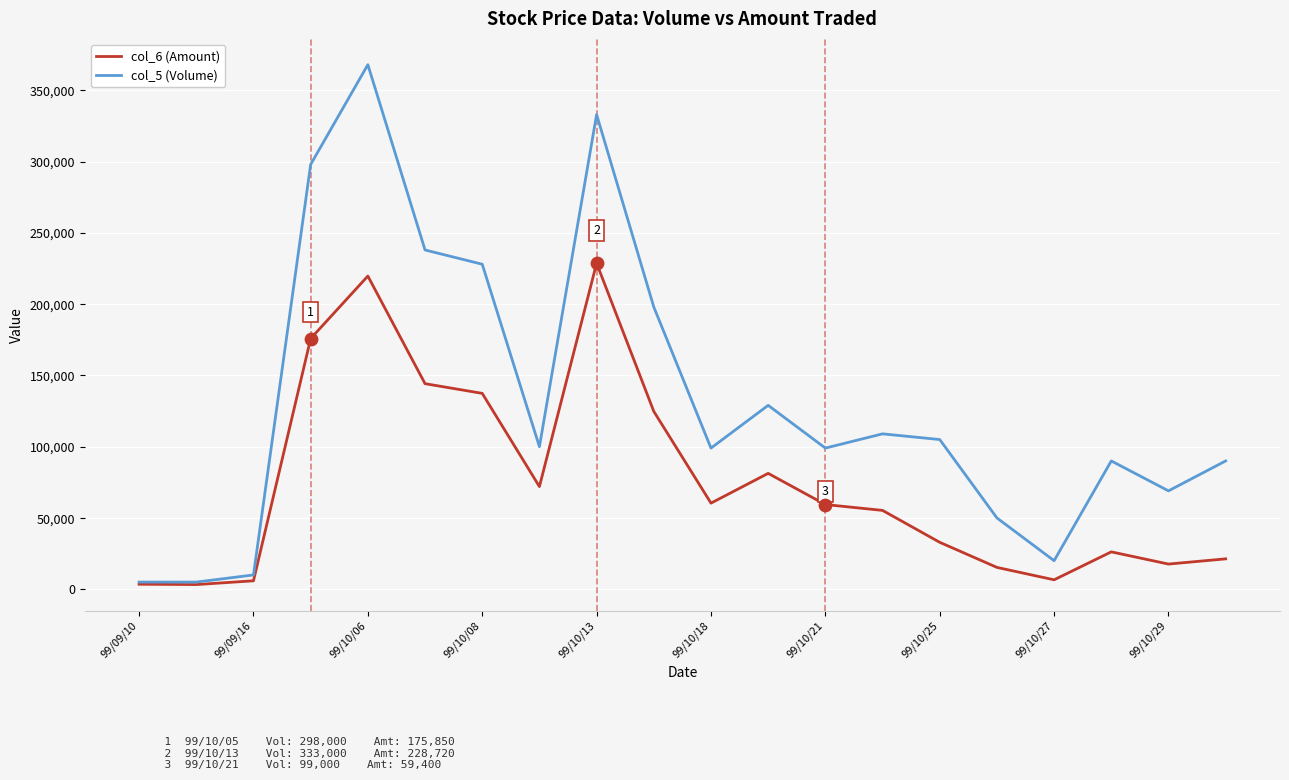

Which series has the widest spread of values?

col_5 (Volume)